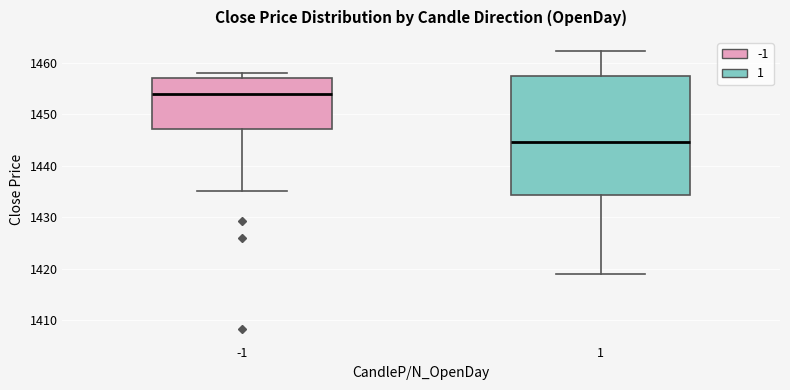

Where does the lower whisker of the box at x = -1 end on the y-axis? The values are not printed on the chart, so give them approximately, as read against the axis.

1435